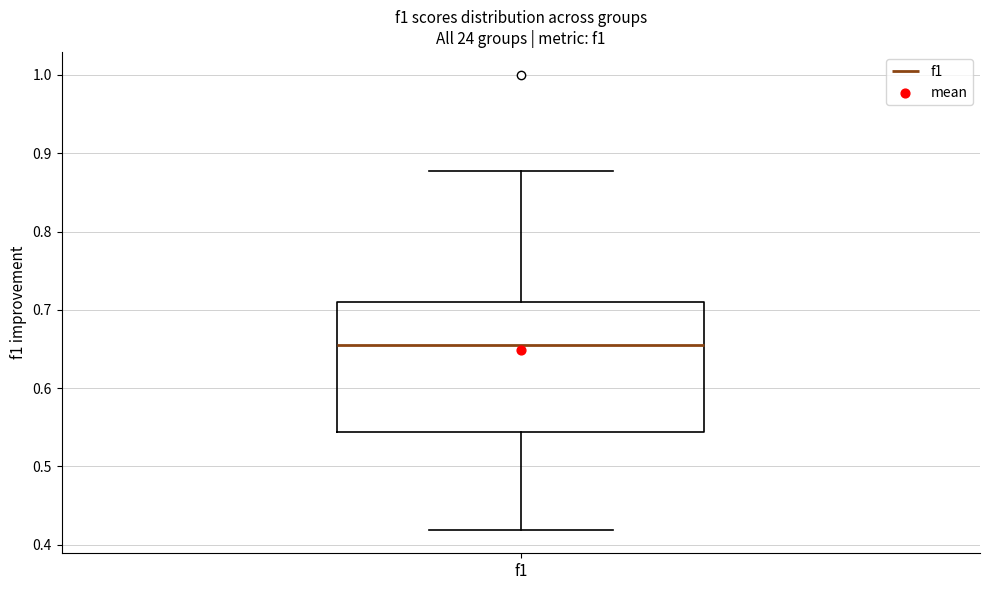

Transcribe this box plot: give where the median line is, the range the box spans, and where the two whiskers end, as read against the y-axis. The values are not printed on the chart, so give them approximately, as read against the axis.

median 0.65, box 0.54 to 0.71, whiskers 0.42 to 0.88